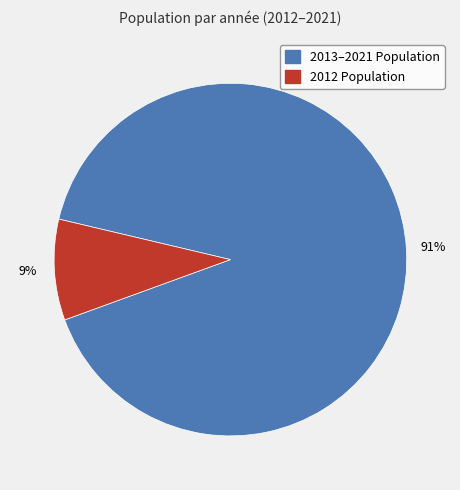

To the nearest percent, what is the average slice percentage?

50%